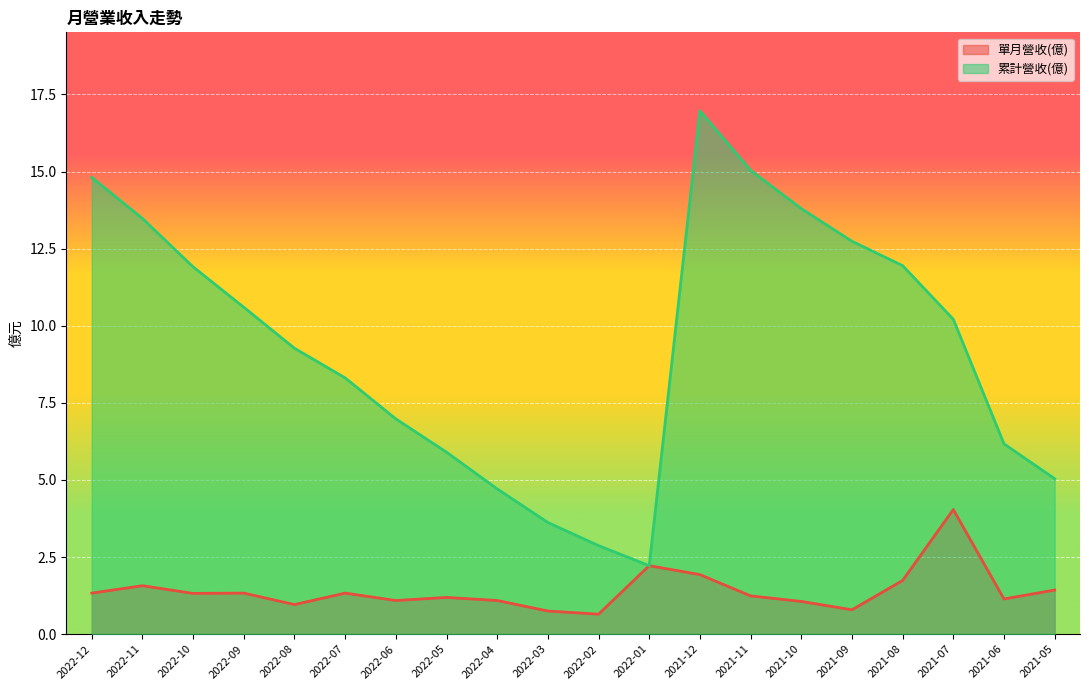

The 單月營收(億) series shows 1.1 at 2022-02. True or false?

False